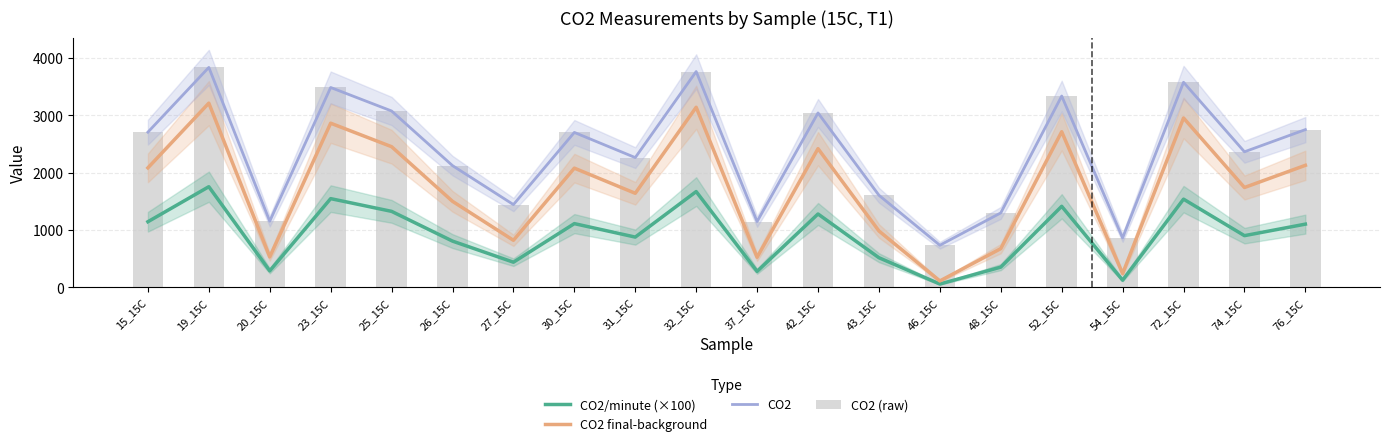

True or false: CO2 has a value of 2753.0 at 76_15C.

True